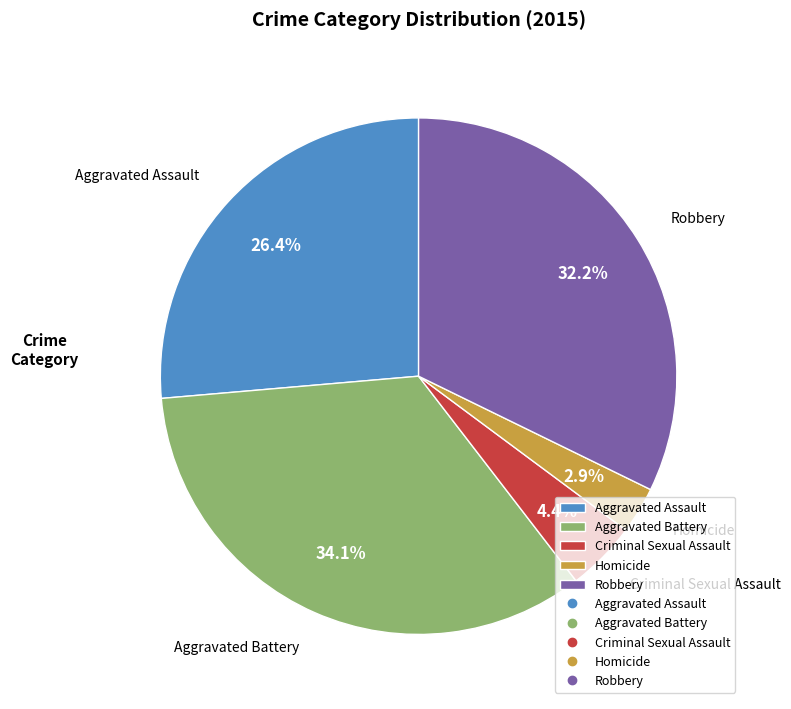

Rank the categories by value from highest to lowest.

Aggravated Battery, Robbery, Aggravated Assault, Criminal Sexual Assault, Homicide